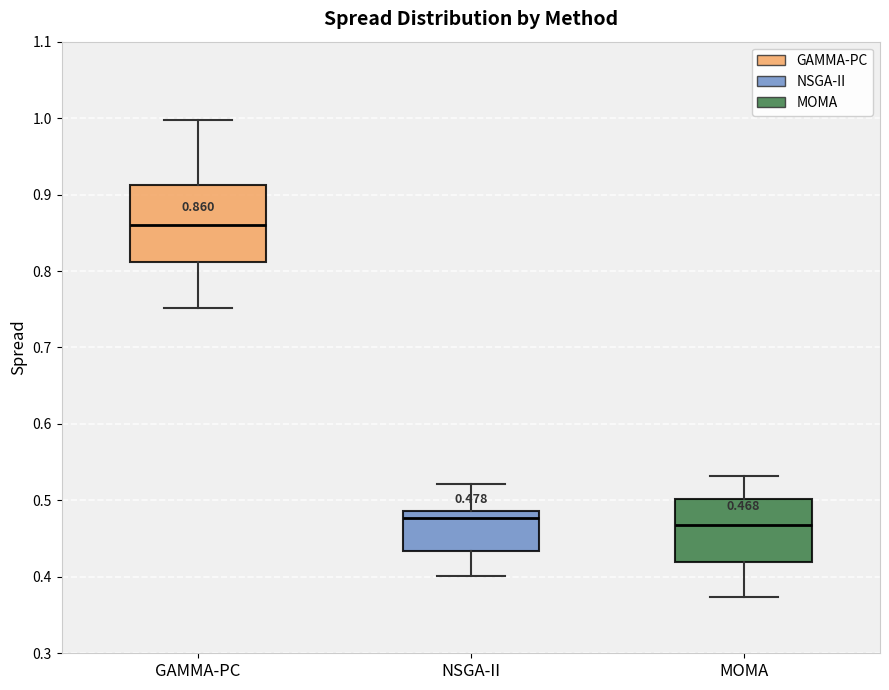

Which box is the tallest, from its lower edge to its upper edge?

GAMMA-PC